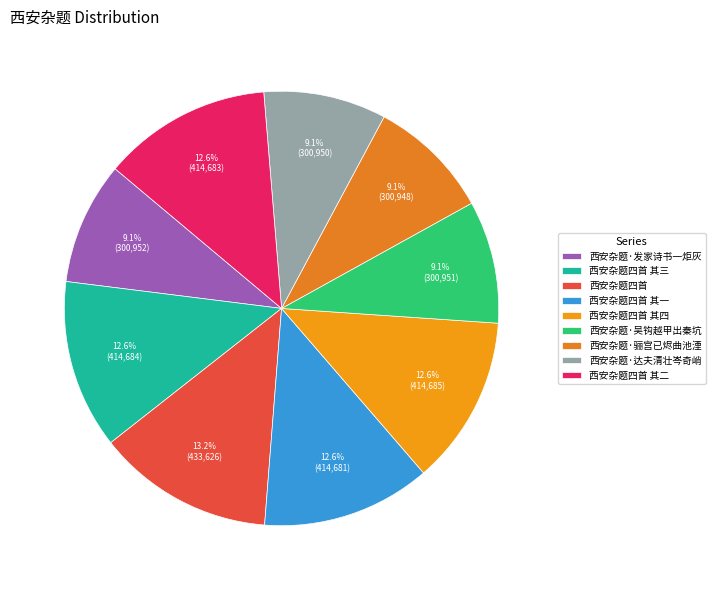

To the nearest percent, what is the difference between the 西安杂题·达夫清壮岑奇峭 and 西安杂题四首 其四 slice percentages?

3%